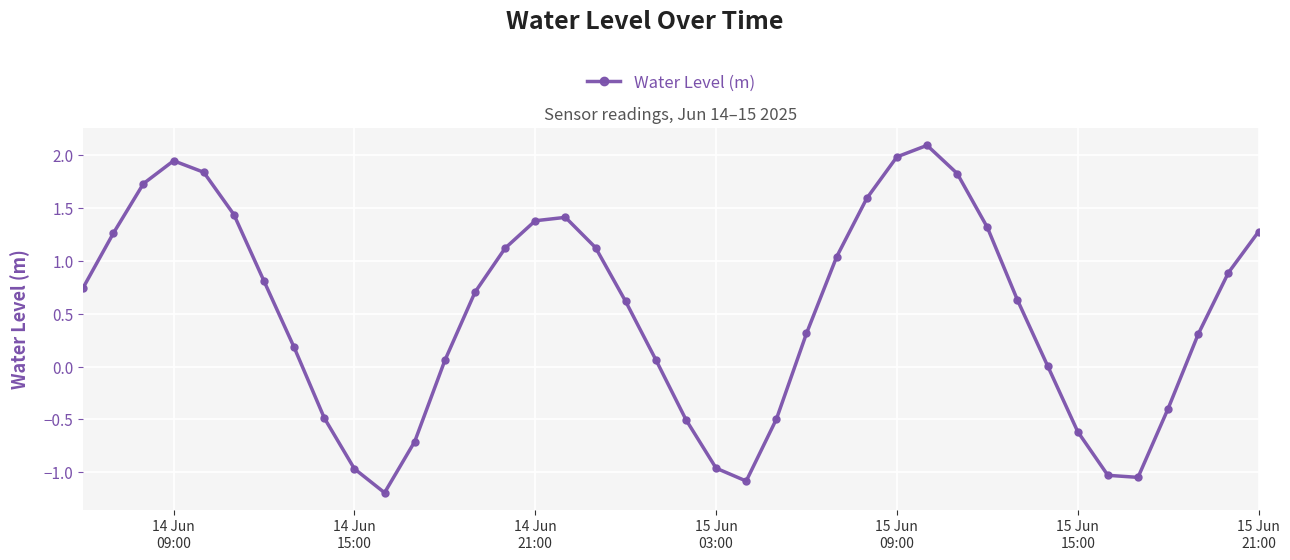

True or false: there are more than 2 points higher than both neighbors.

True